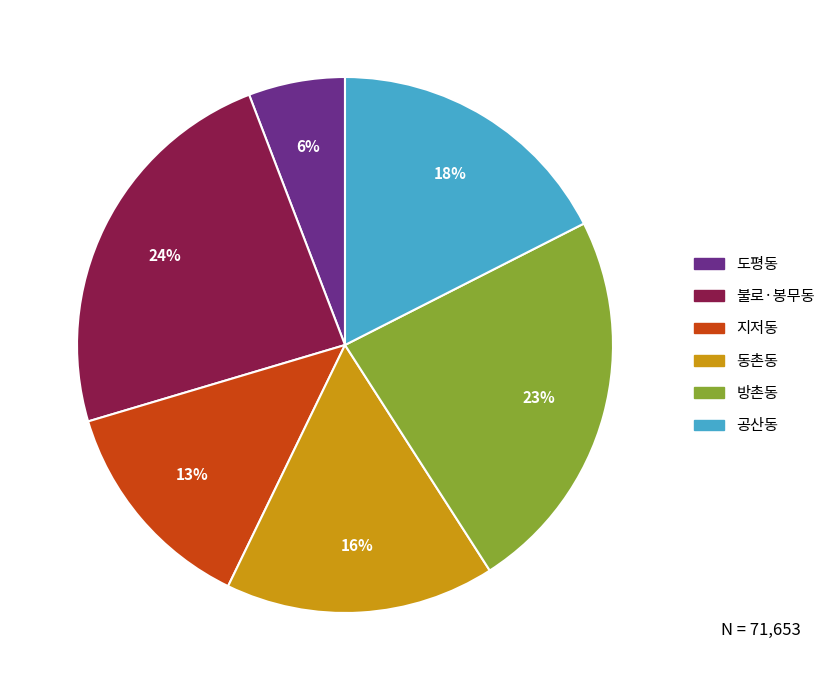

The 지저동 slice represents 26% of the pie. True or false?

False